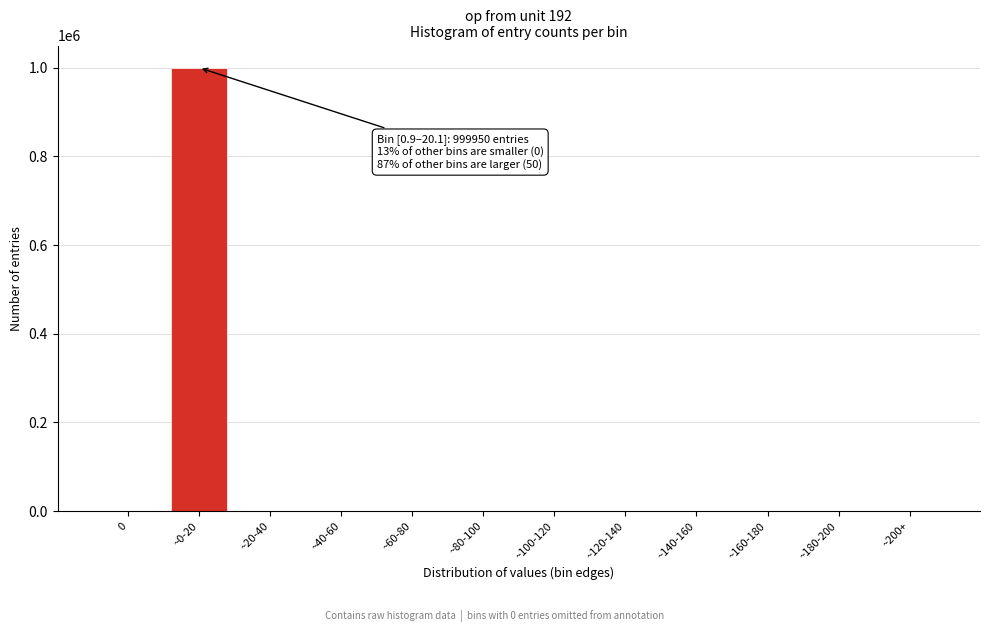

What is the maximum value shown in the chart?

999950